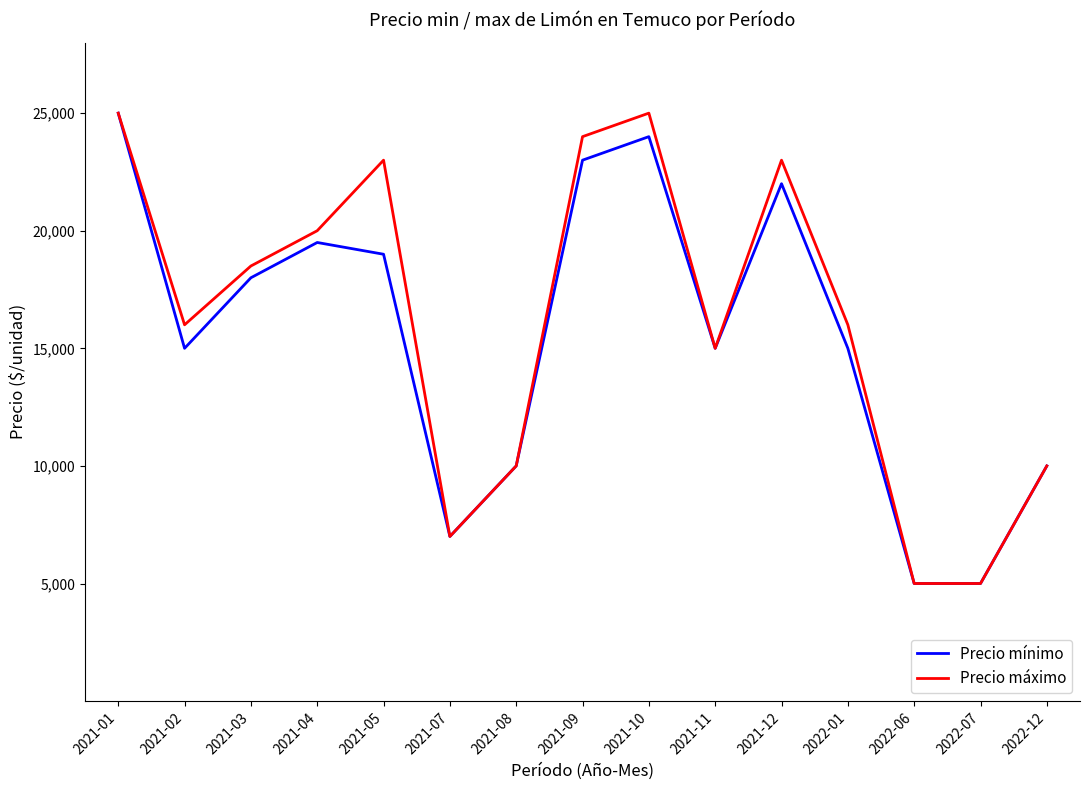

What is the difference between the maximum and minimum values in the Precio mínimo series?

20000